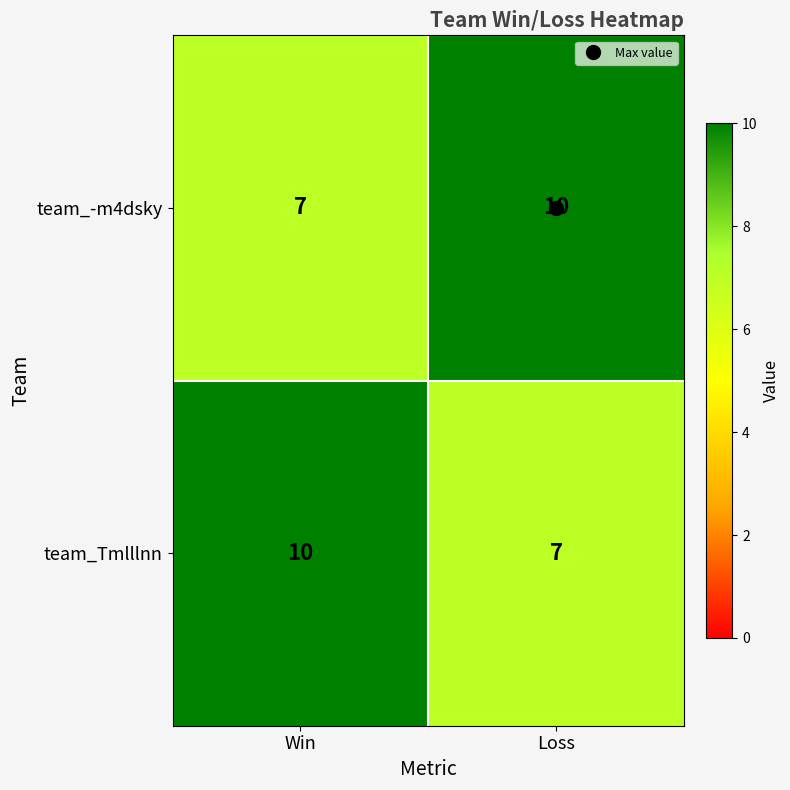

What is the smallest value displayed?

7